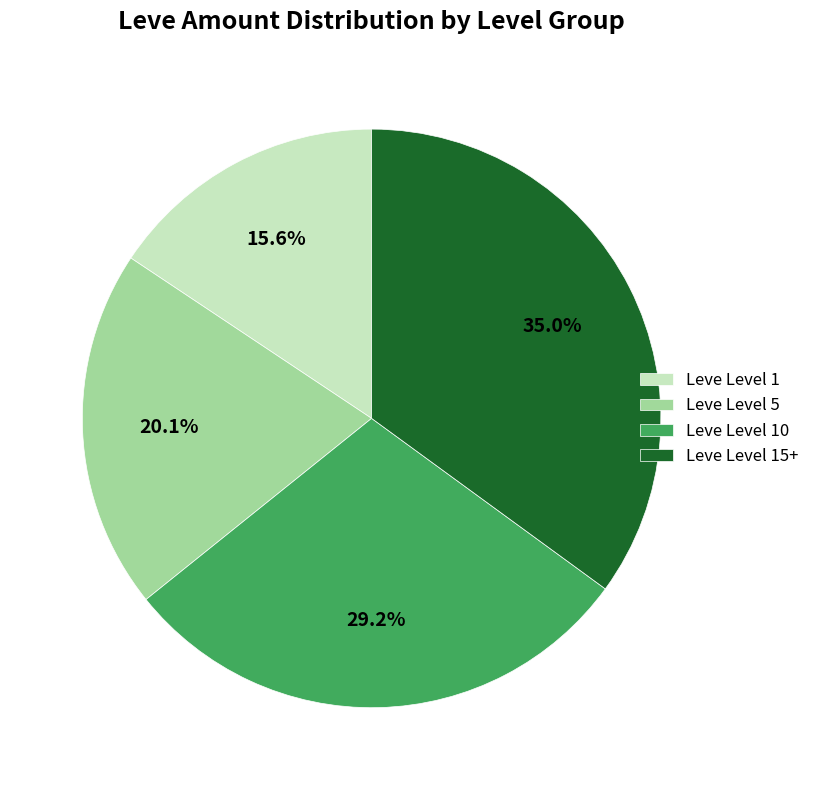

Does Leve Level 15+ represent more than half of the total?

No